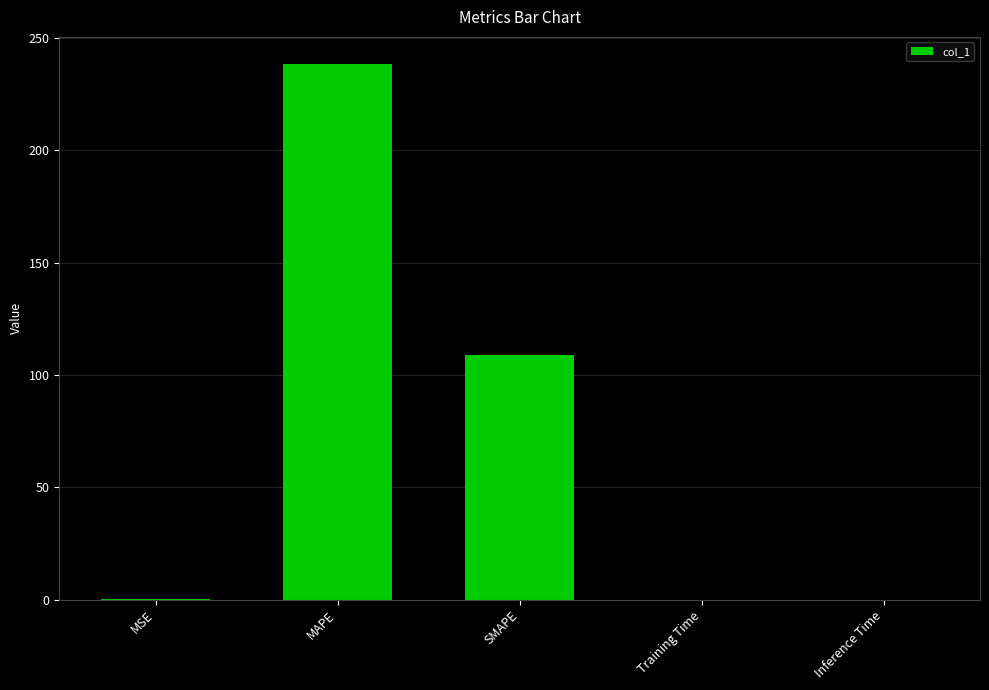

What is the ratio of the value at MAPE to the value at SMAPE?

2.2